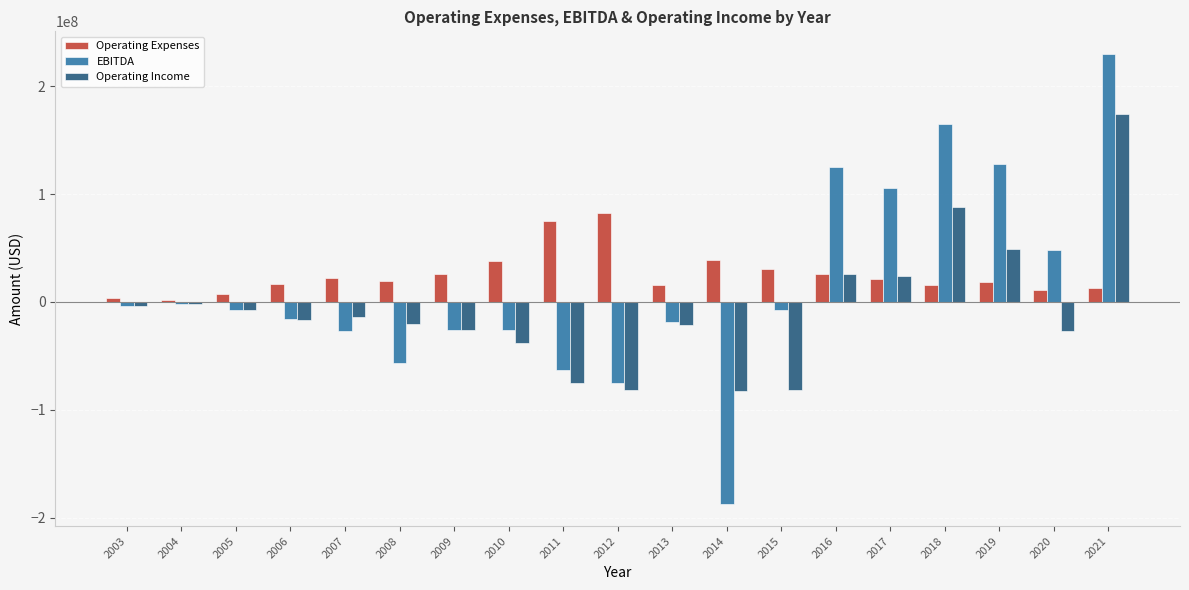

What is the minimum value for Operating Income?

-82319000